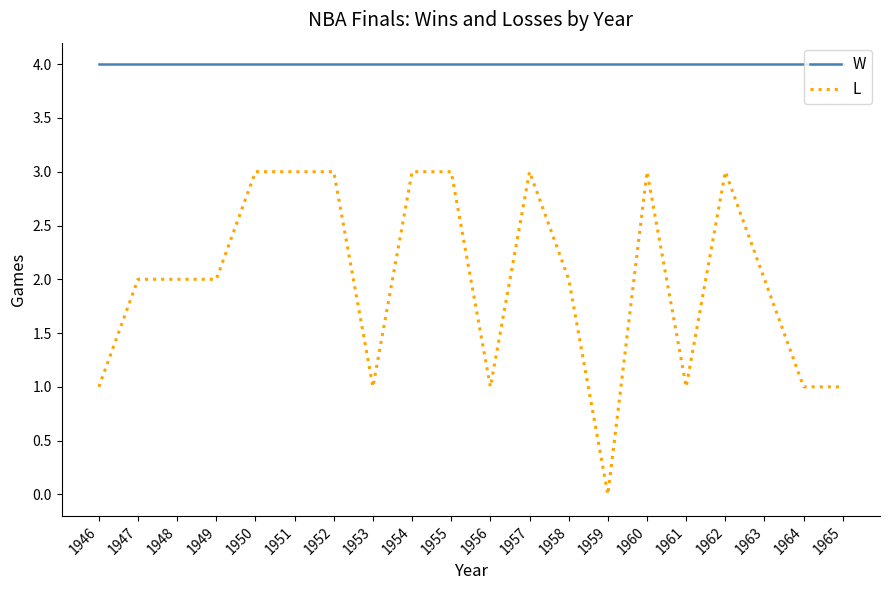

What is the total value across all series at 1956?

5